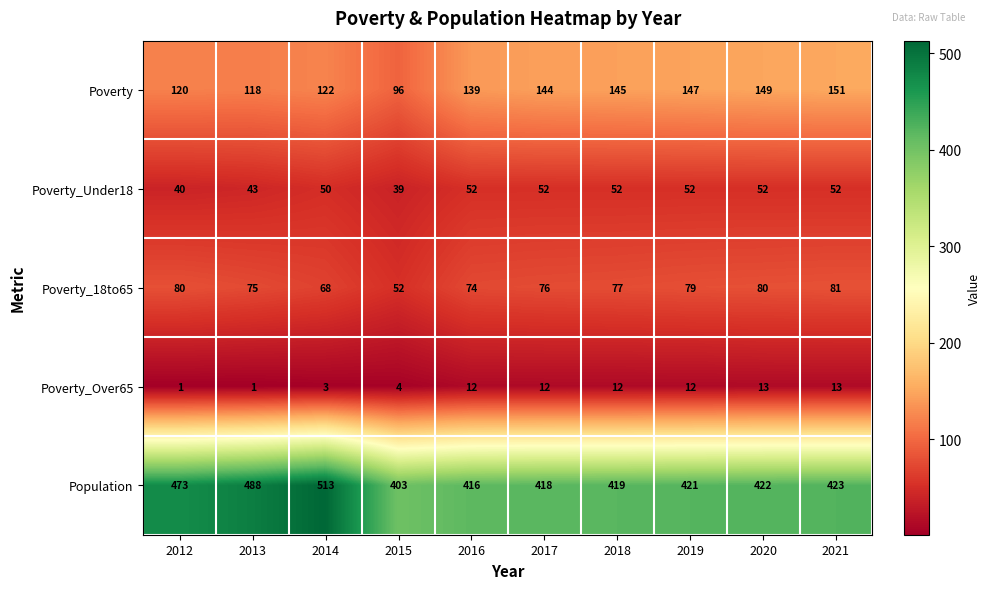

Which series has the largest total across all categories?

Population